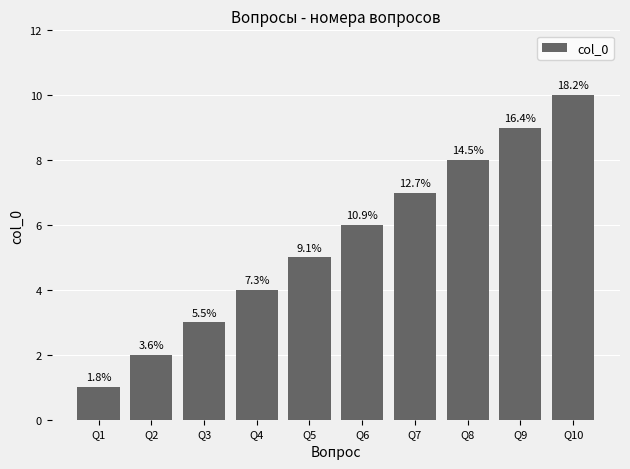

Which category has the lowest value across all series?

Q1